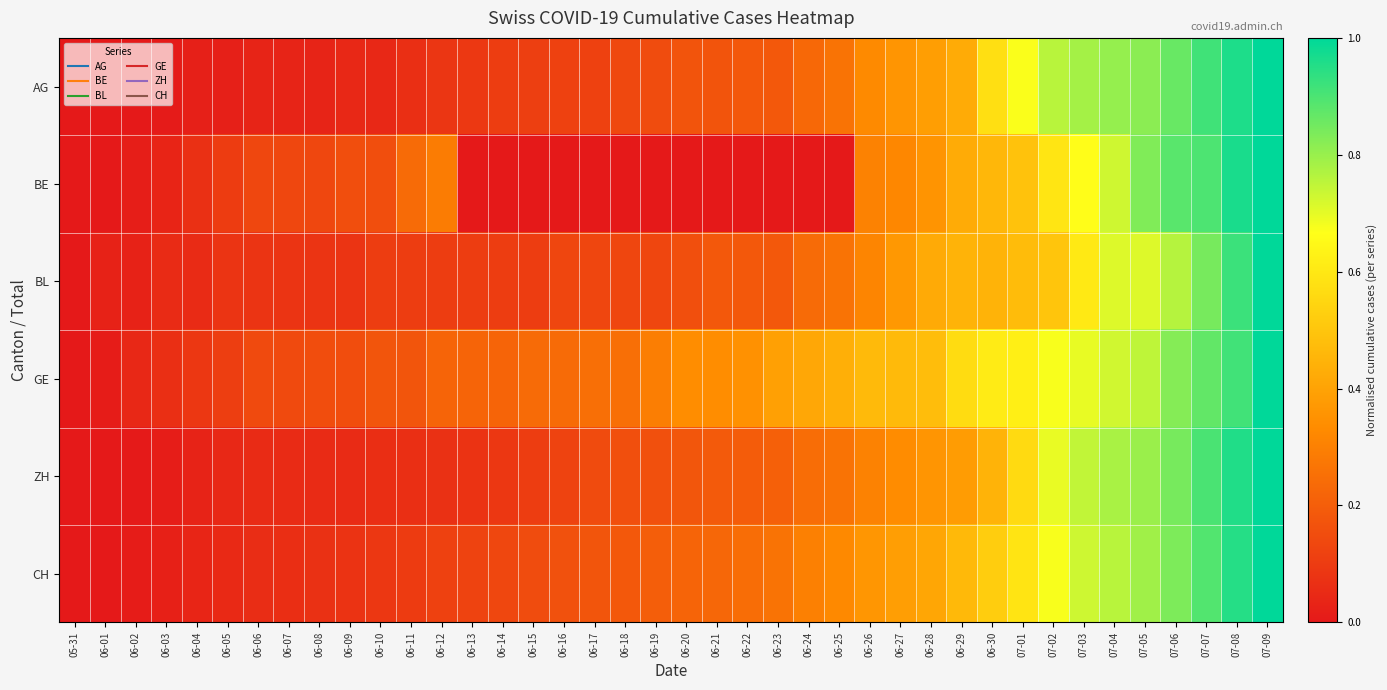

Reading right to left, what are all the values shown in this chart?

AG: 07-09=1.0	07-08=1.0	07-07=0.9	07-06=0.9	07-05=0.8	07-04=0.8	07-03=0.8	07-02=0.8	07-01=0.7	06-30=0.6	06-29=0.4	06-28=0.4	06-27=0.4	06-26=0.3	06-25=0.3	06-24=0.2	06-23=0.2	06-22=0.2	06-21=0.2	06-20=0.2	06-19=0.2	06-18=0.1	06-17=0.1	06-16=0.1	06-15=0.1	06-14=0.1	06-13=0.1	06-12=0.1	06-11=0.1	06-10=0.0	06-09=0.0	06-08=0.0	06-07=0.0	06-06=0.0	06-05=0.0	06-04=0.0	06-03=0.0	06-02=0.0	06-01=0.0	05-31=0.0
BE: 07-09=1.0	07-08=1.0	07-07=0.9	07-06=0.9	07-05=0.8	07-04=0.7	07-03=0.7	07-02=0.6	07-01=0.5	06-30=0.5	06-29=0.4	06-28=0.4	06-27=0.3	06-26=0.3	06-25=0.0	06-24=0.0	06-23=0.0	06-22=0.0	06-21=0.0	06-20=0.0	06-19=0.0	06-18=0.0	06-17=0.0	06-16=0.0	06-15=0.0	06-14=0.0	06-13=0.0	06-12=0.3	06-11=0.2	06-10=0.2	06-09=0.2	06-08=0.1	06-07=0.1	06-06=0.1	06-05=0.1	06-04=0.1	06-03=0.0	06-02=0.0	06-01=0.0	05-31=0.0
BL: 07-09=1.0	07-08=0.9	07-07=0.8	07-06=0.8	07-05=0.7	07-04=0.7	07-03=0.6	07-02=0.5	07-01=0.5	06-30=0.4	06-29=0.4	06-28=0.4	06-27=0.4	06-26=0.3	06-25=0.3	06-24=0.2	06-23=0.2	06-22=0.2	06-21=0.2	06-20=0.2	06-19=0.1	06-18=0.1	06-17=0.1	06-16=0.1	06-15=0.1	06-14=0.1	06-13=0.1	06-12=0.1	06-11=0.1	06-10=0.1	06-09=0.1	06-08=0.1	06-07=0.1	06-06=0.1	06-05=0.1	06-04=0.1	06-03=0.1	06-02=0.0	06-01=0.0	05-31=0.0
GE: 07-09=1.0	07-08=0.9	07-07=0.9	07-06=0.8	07-05=0.8	07-04=0.7	07-03=0.7	07-02=0.7	07-01=0.6	06-30=0.6	06-29=0.6	06-28=0.5	06-27=0.5	06-26=0.5	06-25=0.4	06-24=0.4	06-23=0.4	06-22=0.3	06-21=0.3	06-20=0.3	06-19=0.3	06-18=0.2	06-17=0.2	06-16=0.2	06-15=0.2	06-14=0.2	06-13=0.2	06-12=0.2	06-11=0.2	06-10=0.2	06-09=0.2	06-08=0.2	06-07=0.1	06-06=0.1	06-05=0.1	06-04=0.1	06-03=0.1	06-02=0.0	06-01=0.0	05-31=0.0
ZH: 07-09=1.0	07-08=1.0	07-07=0.9	07-06=0.8	07-05=0.8	07-04=0.8	07-03=0.7	07-02=0.7	07-01=0.6	06-30=0.4	06-29=0.4	06-28=0.4	06-27=0.3	06-26=0.3	06-25=0.3	06-24=0.2	06-23=0.2	06-22=0.2	06-21=0.2	06-20=0.2	06-19=0.2	06-18=0.2	06-17=0.1	06-16=0.1	06-15=0.1	06-14=0.1	06-13=0.1	06-12=0.1	06-11=0.1	06-10=0.1	06-09=0.1	06-08=0.1	06-07=0.1	06-06=0.1	06-05=0.0	06-04=0.0	06-03=0.0	06-02=0.0	06-01=0.0	05-31=0.0
CH: 07-09=1.0	07-08=0.9	07-07=0.9	07-06=0.8	07-05=0.8	07-04=0.8	07-03=0.7	07-02=0.7	07-01=0.6	06-30=0.5	06-29=0.5	06-28=0.4	06-27=0.4	06-26=0.4	06-25=0.3	06-24=0.3	06-23=0.3	06-22=0.2	06-21=0.2	06-20=0.2	06-19=0.2	06-18=0.2	06-17=0.2	06-16=0.2	06-15=0.1	06-14=0.1	06-13=0.1	06-12=0.1	06-11=0.1	06-10=0.1	06-09=0.1	06-08=0.1	06-07=0.1	06-06=0.1	06-05=0.0	06-04=0.0	06-03=0.0	06-02=0.0	06-01=0.0	05-31=0.0